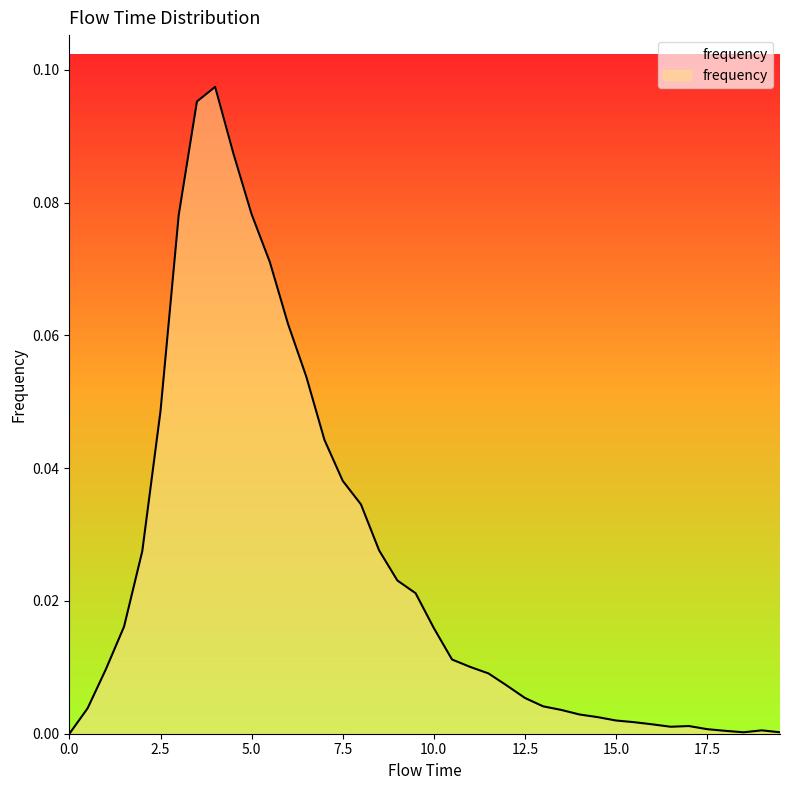

Count the number of data series in this chart.

1